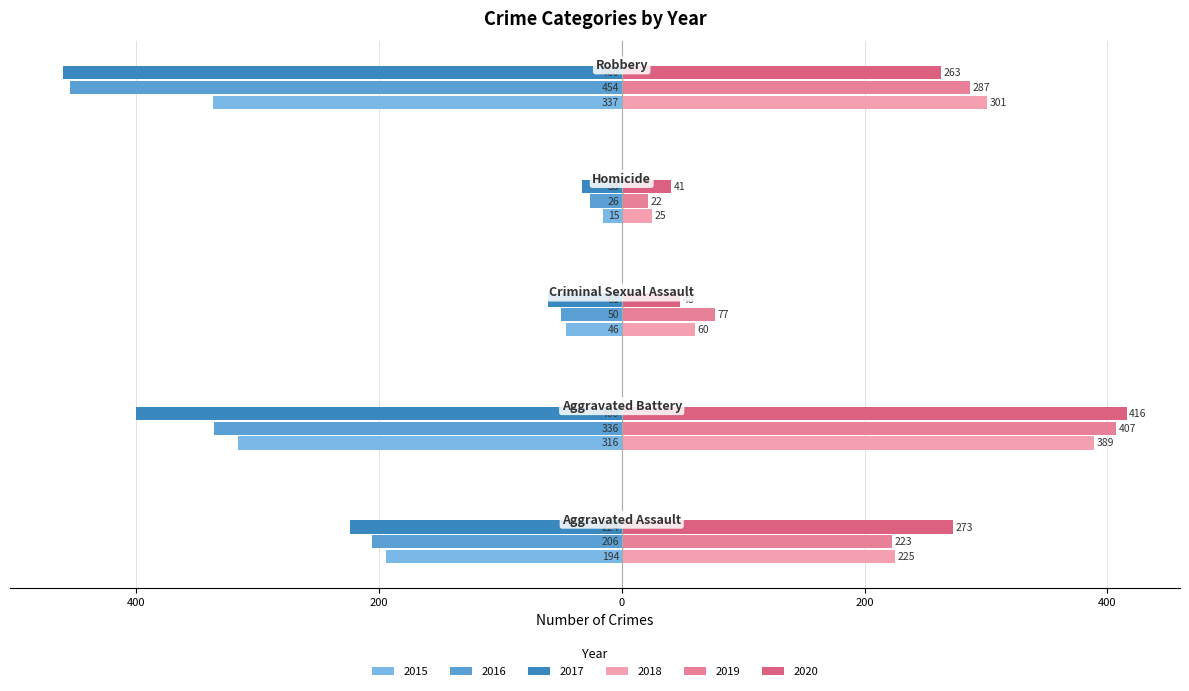

What is the value of the 2016 bar at the 1st from the left?

-206